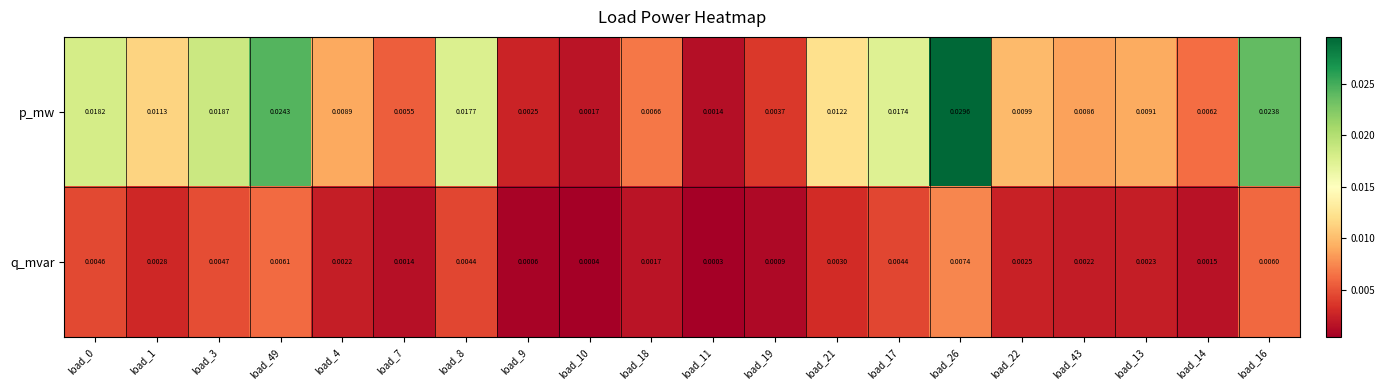

List the series in order of their overall mean, lowest first.

q_mvar, p_mw